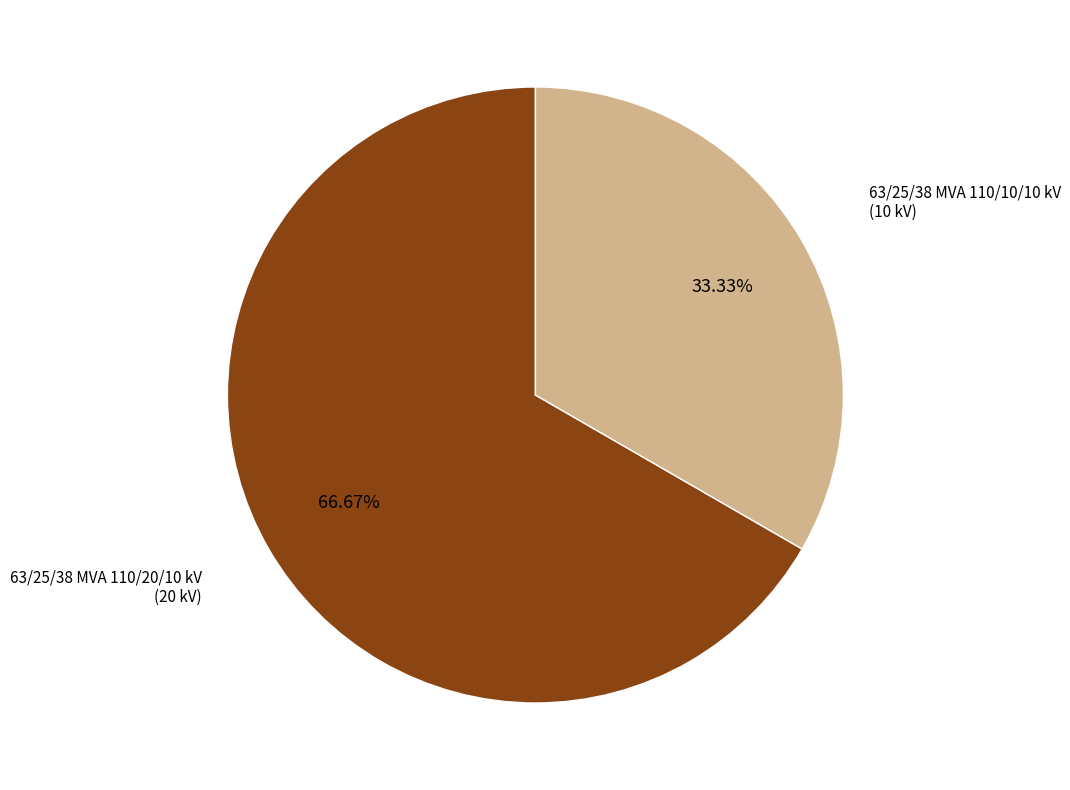

Is there any slice that represents more than half of the pie?

Yes